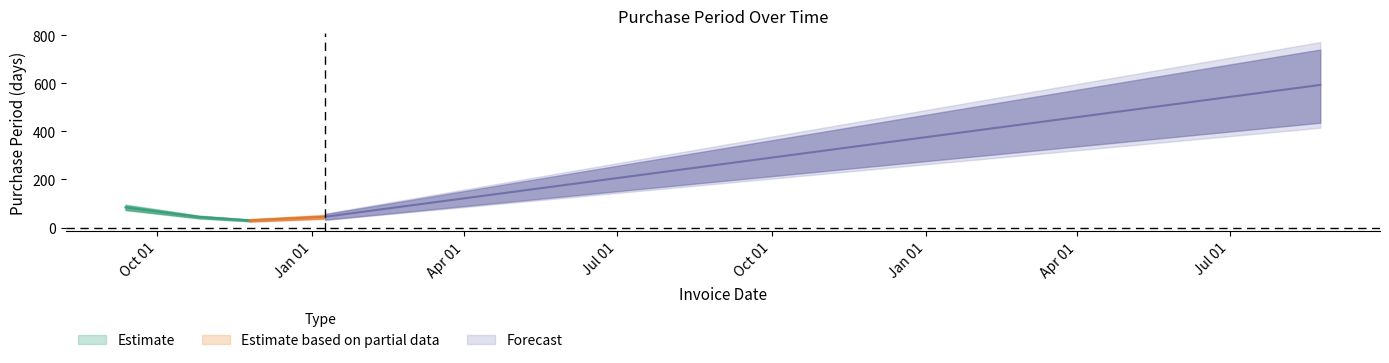

Which has a higher value, 2015-09-12 or 2015-11-25?

2015-09-12